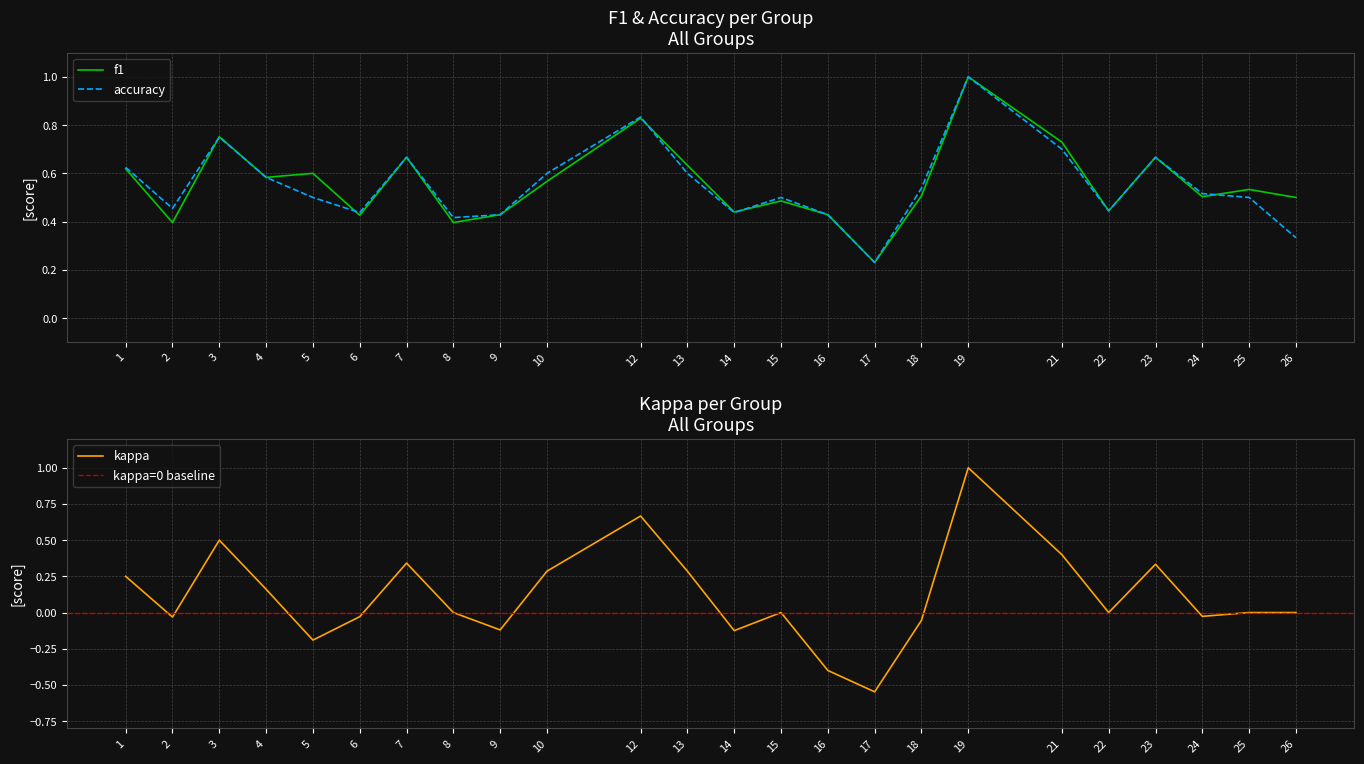

Reading left to right, transcribe all the data shown in this chart.

f1: 1=0.6	2=0.4	3=0.8	4=0.6	5=0.6	6=0.4	7=0.7	8=0.4	9=0.4	10=0.6	12=0.8	13=0.6	14=0.4	15=0.5	16=0.4	17=0.2	18=0.5	19=1.0	21=0.7	22=0.4	23=0.7	24=0.5	25=0.5	26=0.5
kappa: 1=0.2	2=-0.0	3=0.5	4=0.2	5=-0.2	6=-0.0	7=0.3	8=0.0	9=-0.1	10=0.3	12=0.7	13=0.3	14=-0.1	15=0.0	16=-0.4	17=-0.5	18=-0.1	19=1.0	21=0.4	22=0.0	23=0.3	24=-0.0	25=0.0	26=0.0
accuracy: 1=0.6	2=0.5	3=0.8	4=0.6	5=0.5	6=0.4	7=0.7	8=0.4	9=0.4	10=0.6	12=0.8	13=0.6	14=0.4	15=0.5	16=0.4	17=0.2	18=0.5	19=1.0	21=0.7	22=0.4	23=0.7	24=0.5	25=0.5	26=0.3